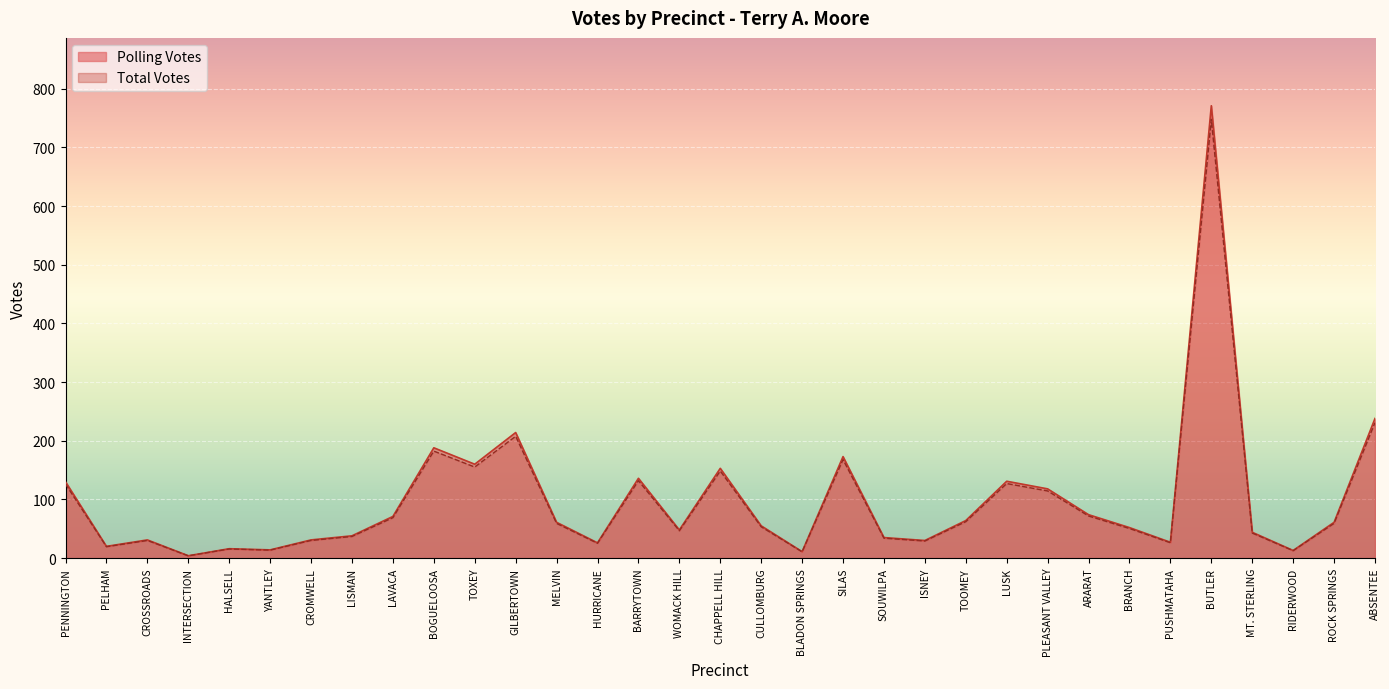

What is the sum of all Total Votes values?

3140.9